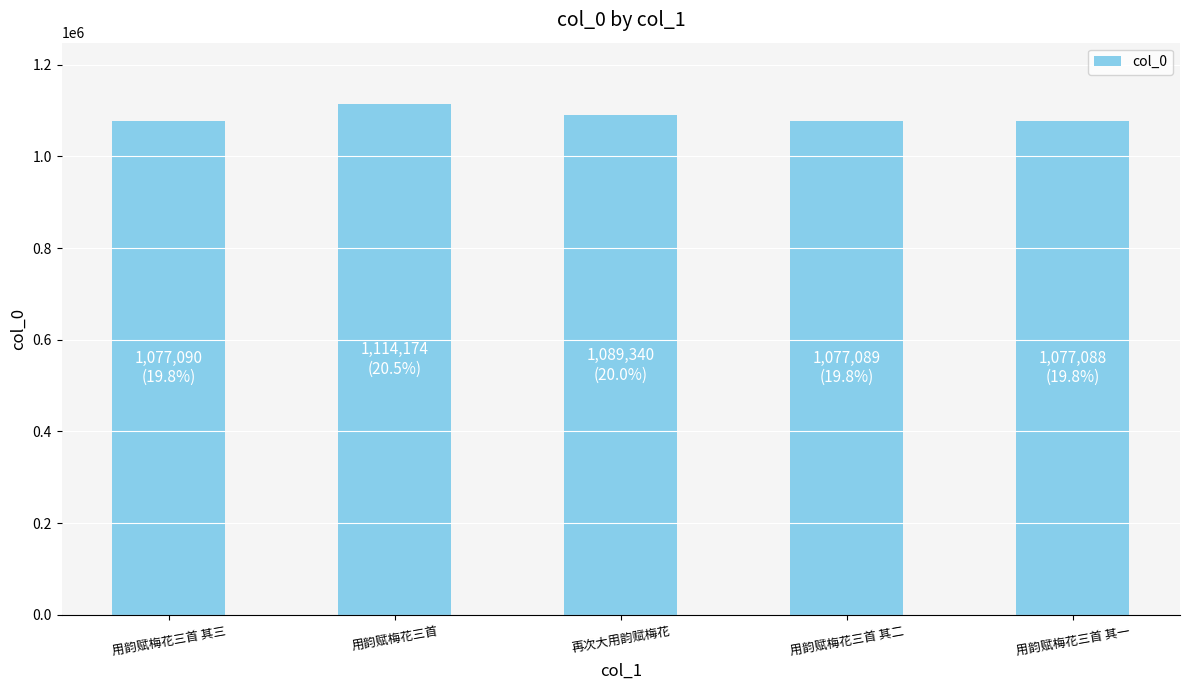

Are the bars grouped side by side (vs. stacked)?

No